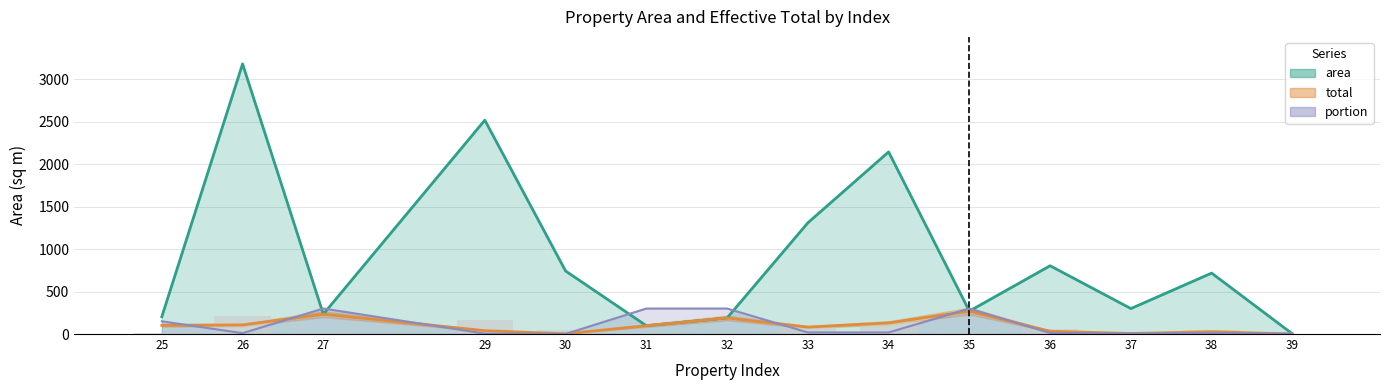

What is the maximum value for portion?

300.0